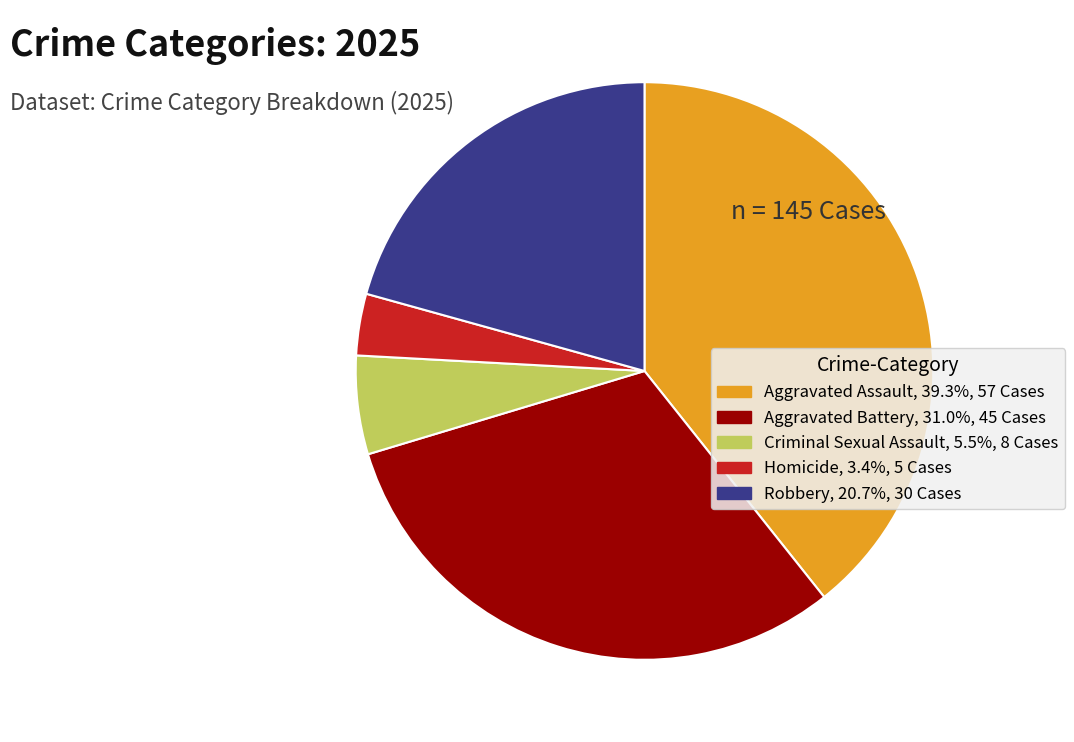

Combined, do Homicide and Robbery account for over 50%?

No